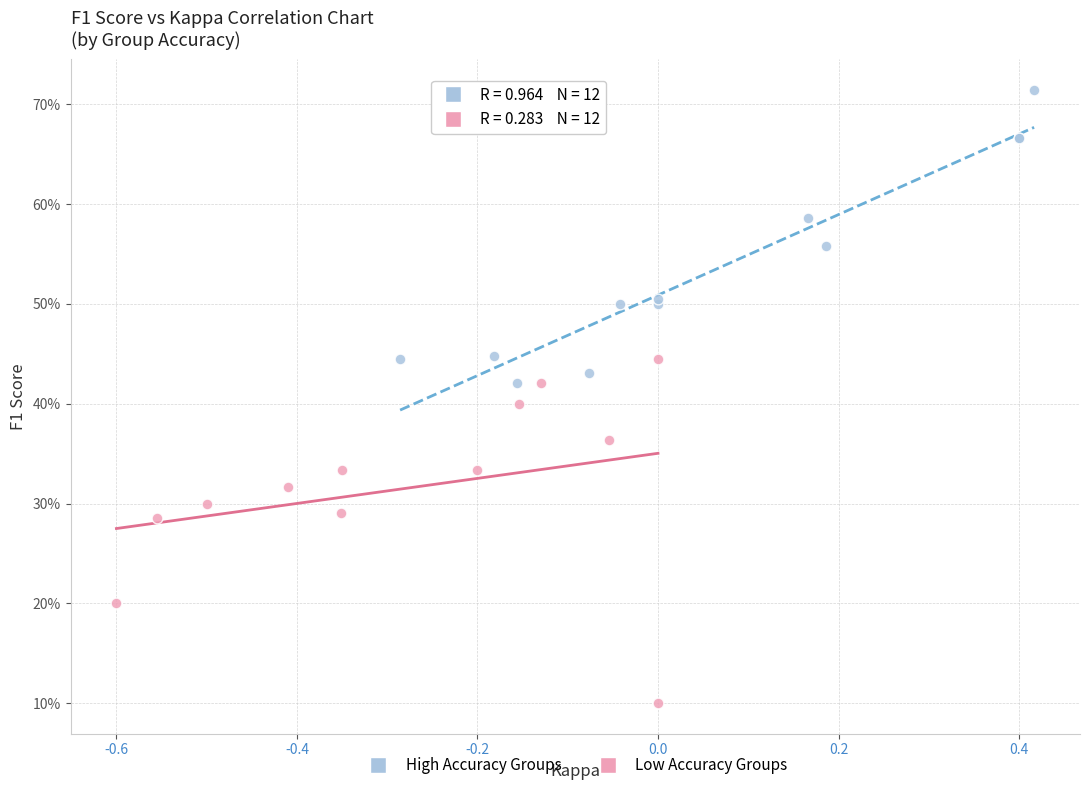

Which series reaches the minimum Y coordinate?

Low Accuracy Groups